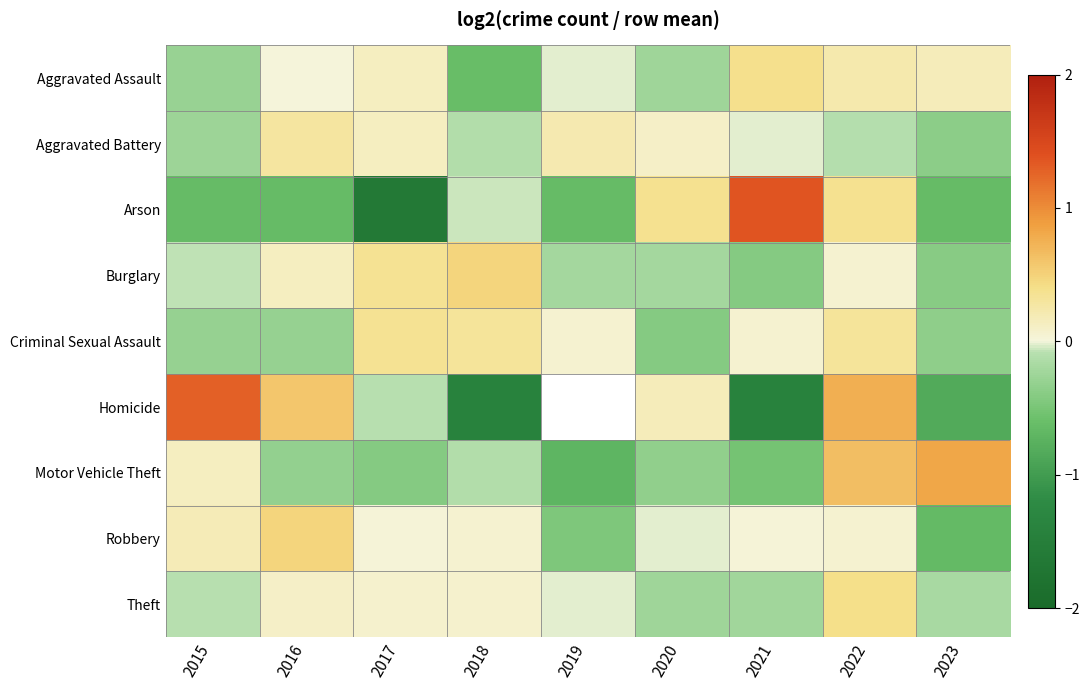

Rank the series by their maximum value, from highest to lowest.

Arson, Homicide, Motor Vehicle Theft, Robbery, Burglary, Theft, Aggravated Assault, Criminal Sexual Assault, Aggravated Battery